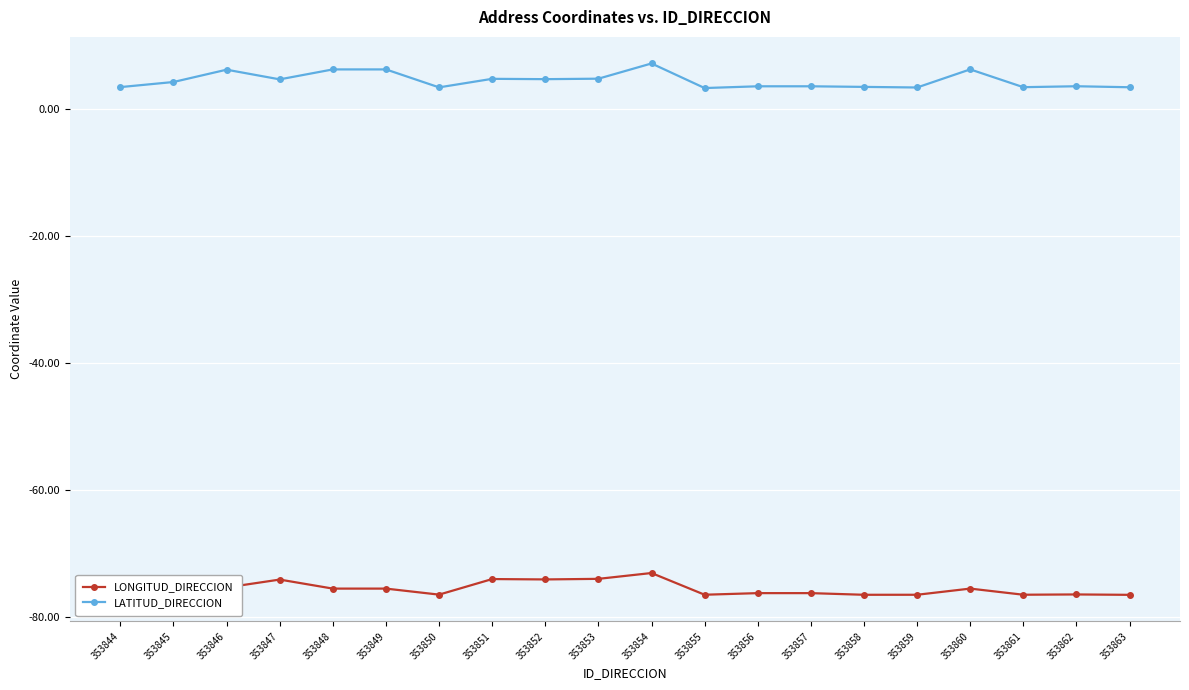

Between 353851 and 353858, which series saw the biggest shift?

LONGITUD_DIRECCION